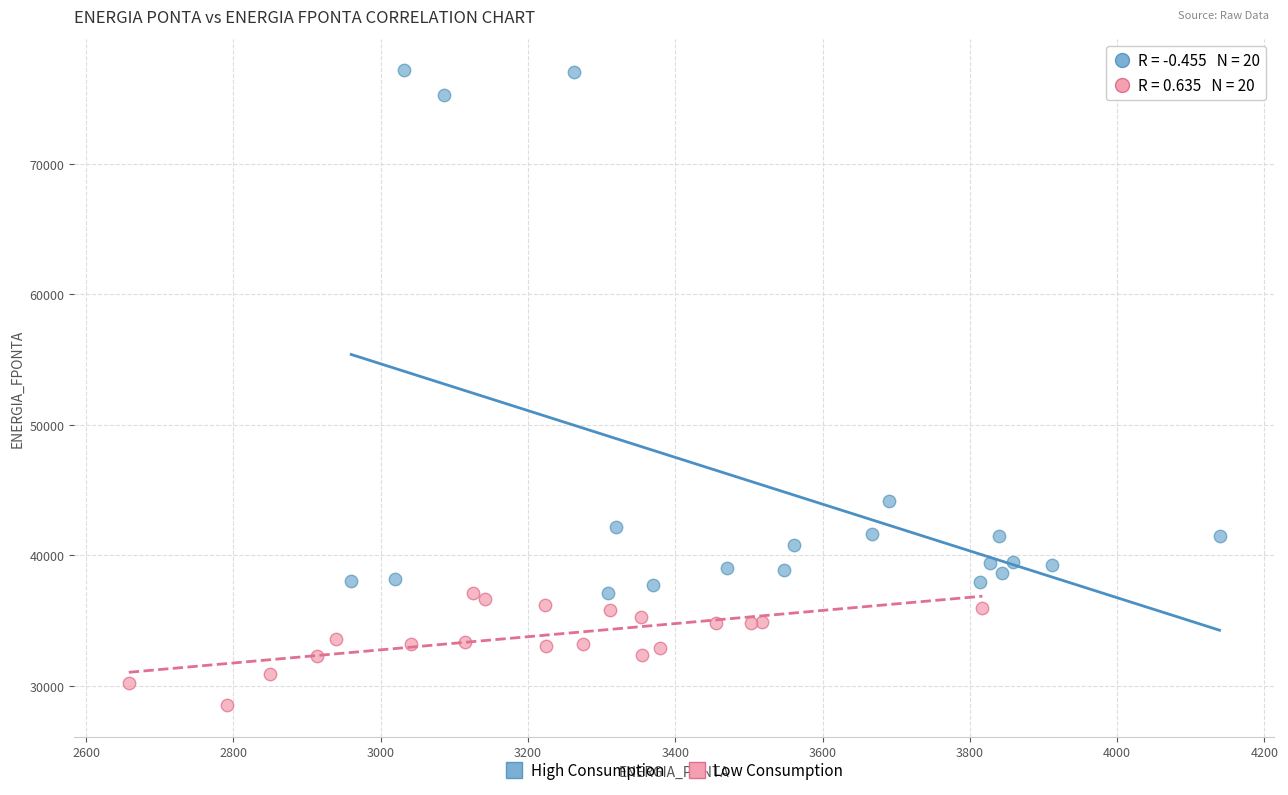

Which series contains the highest Y value?

High Consumption